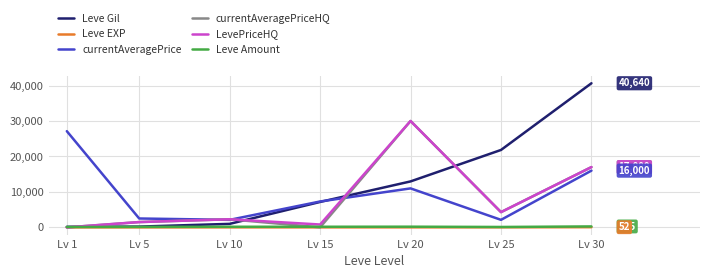

What is the difference between the second highest and minimum values in the LevePriceHQ series?

17000